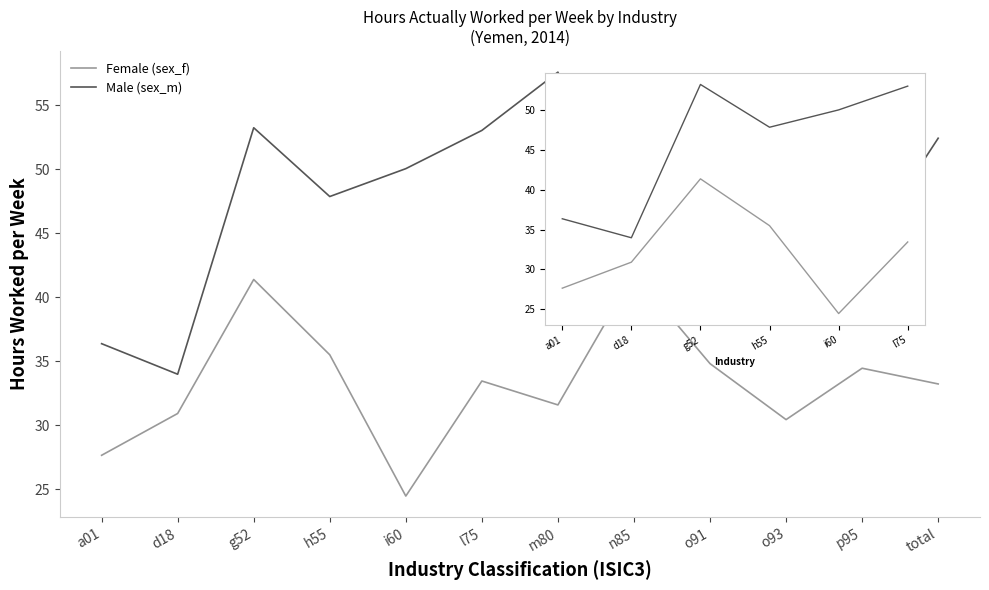

What is the label of the 1st point from the left?

a01